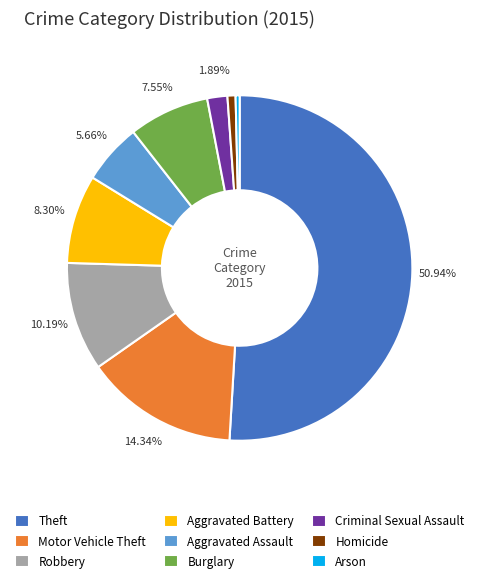

What is the largest slice in the pie chart?

Theft